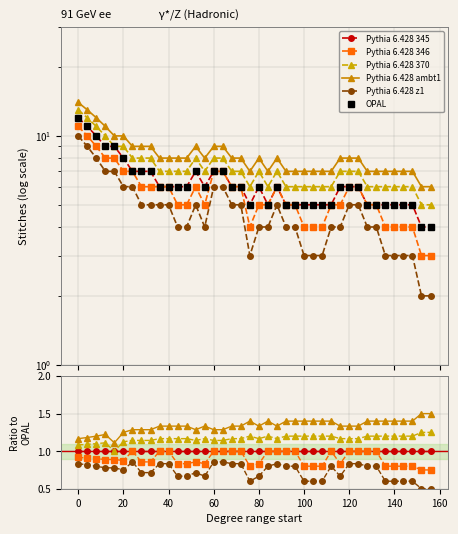

Reading left to right, list all the values displayed in this chart.

Pythia 6.428 345: 1.0	1.0	1.0	1.0	1.0	1.0	1.0	1.0	1.0	1.0	1.0	1.0	1.0	1.0	1.0	1.0	1.0	1.0	1.0	1.0	1.0	1.0	1.0	1.0	1.0	1.0	1.0	1.0	1.0	1.0	1.0	1.0	1.0	1.0	1.0	1.0	1.0	1.0	1.0	1.0
Pythia 6.428 346: 0.9	0.9	0.9	0.9	0.9	0.9	1.0	0.9	0.9	1.0	1.0	0.8	0.8	0.9	0.8	1.0	1.0	1.0	1.0	0.8	0.8	1.0	1.0	1.0	1.0	0.8	0.8	0.8	1.0	0.8	1.0	1.0	1.0	1.0	0.8	0.8	0.8	0.8	0.8	0.8
Pythia 6.428 370: 1.1	1.1	1.1	1.1	1.0	1.1	1.1	1.1	1.1	1.2	1.2	1.2	1.2	1.1	1.2	1.1	1.1	1.2	1.2	1.2	1.2	1.2	1.2	1.2	1.2	1.2	1.2	1.2	1.2	1.2	1.2	1.2	1.2	1.2	1.2	1.2	1.2	1.2	1.2	1.2
Pythia 6.428 ambt1: 1.2	1.2	1.2	1.2	1.1	1.2	1.3	1.3	1.3	1.3	1.3	1.3	1.3	1.3	1.3	1.3	1.3	1.3	1.3	1.4	1.3	1.4	1.3	1.4	1.4	1.4	1.4	1.4	1.4	1.3	1.3	1.3	1.4	1.4	1.4	1.4	1.4	1.4	1.5	1.5
Pythia 6.428 z1: 0.8	0.8	0.8	0.8	0.8	0.8	0.9	0.7	0.7	0.8	0.8	0.7	0.7	0.7	0.7	0.9	0.9	0.8	0.8	0.6	0.7	0.8	0.8	0.8	0.8	0.6	0.6	0.6	0.8	0.7	0.8	0.8	0.8	0.8	0.6	0.6	0.6	0.6	0.5	0.5
OPAL: 12.0	11.0	10.0	9.0	9.0	8.0	7.0	7.0	7.0	6.0	6.0	6.0	6.0	7.0	6.0	7.0	7.0	6.0	6.0	5.0	6.0	5.0	6.0	5.0	5.0	5.0	5.0	5.0	5.0	6.0	6.0	6.0	5.0	5.0	5.0	5.0	5.0	5.0	4.0	4.0